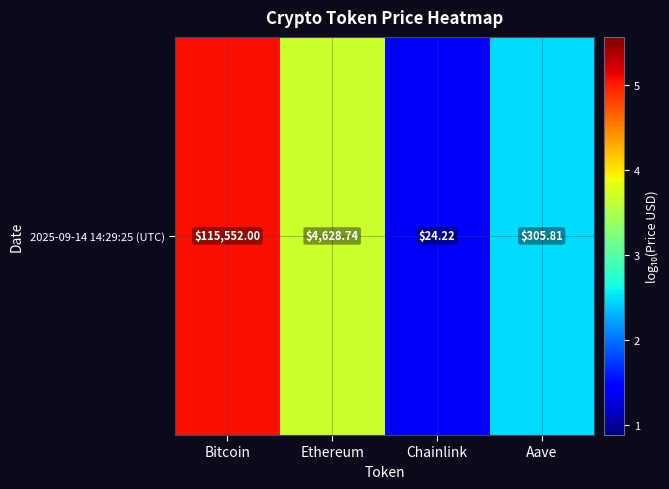

The chart shows a value of 1.4 at Chainlink. True or false?

True